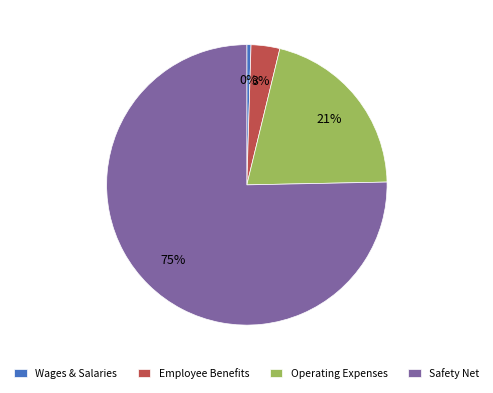

Between Operating Expenses and Wages & Salaries, which is larger?

Operating Expenses